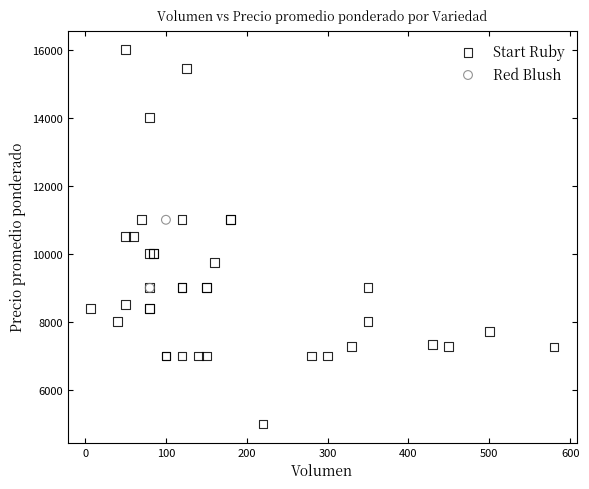

What are all the series names shown in the legend?

Start Ruby, Red Blush